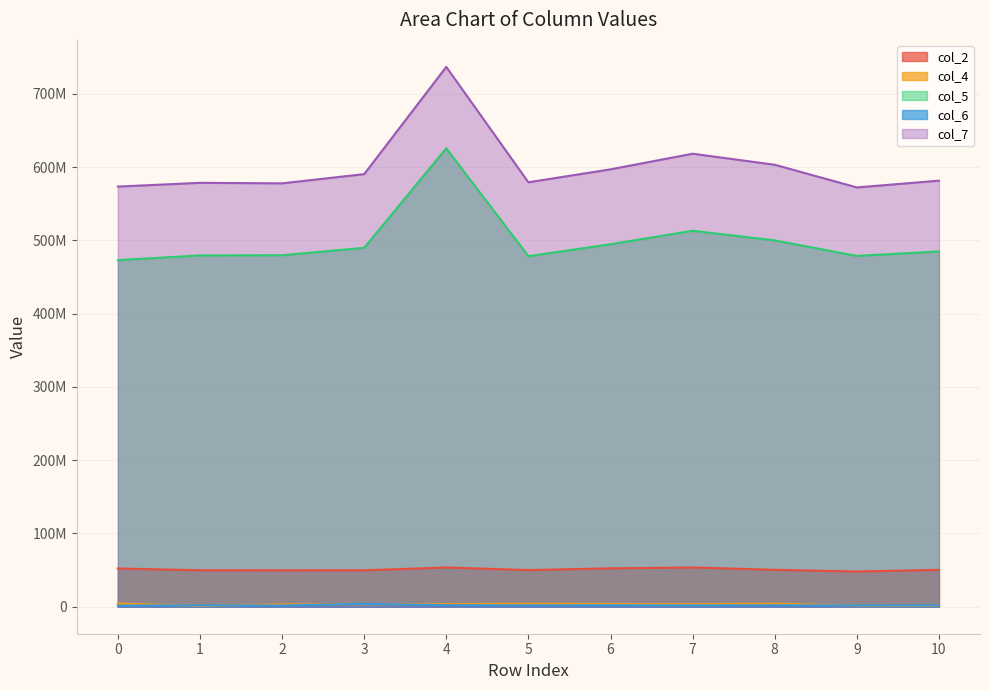

At how many categories does at least one series exceed 63288168?

11